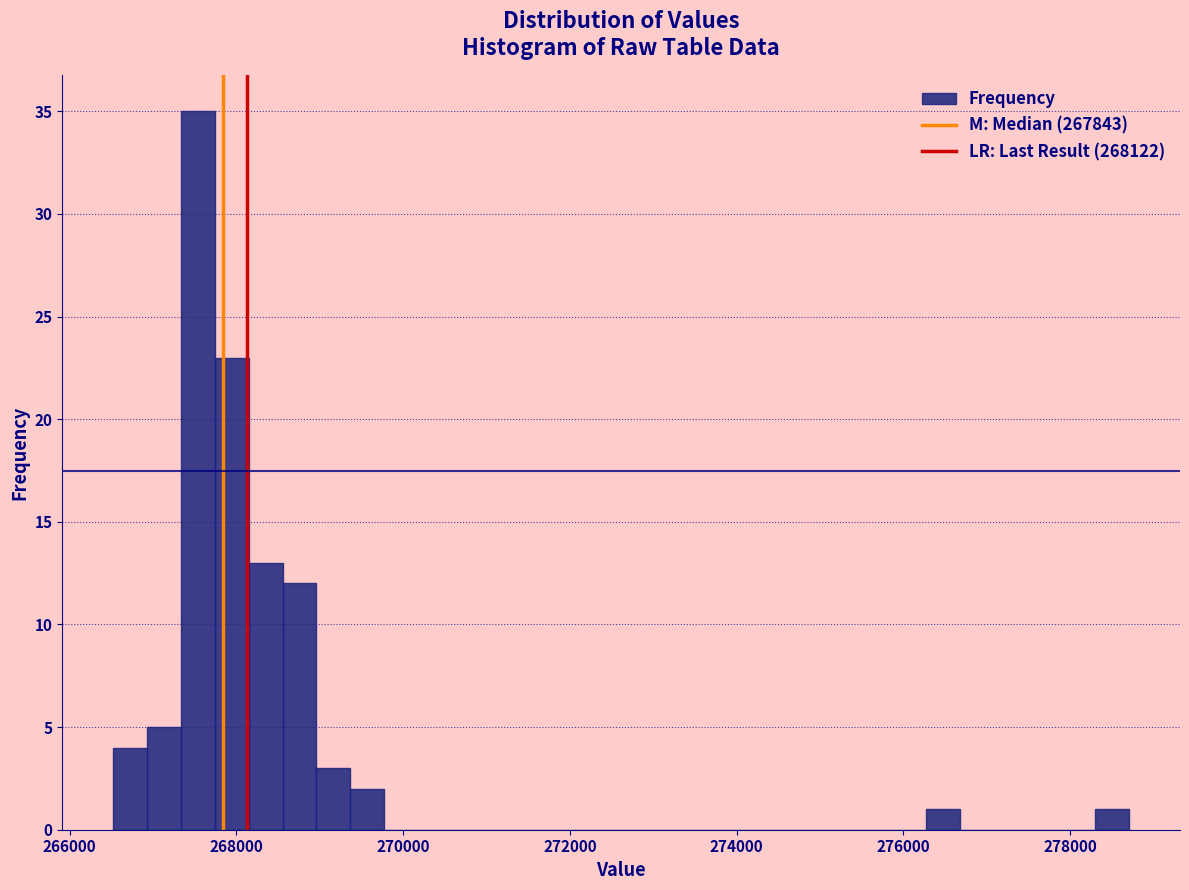

Read against the x-axis, roughly where is the centre of the tallest bar?

267600